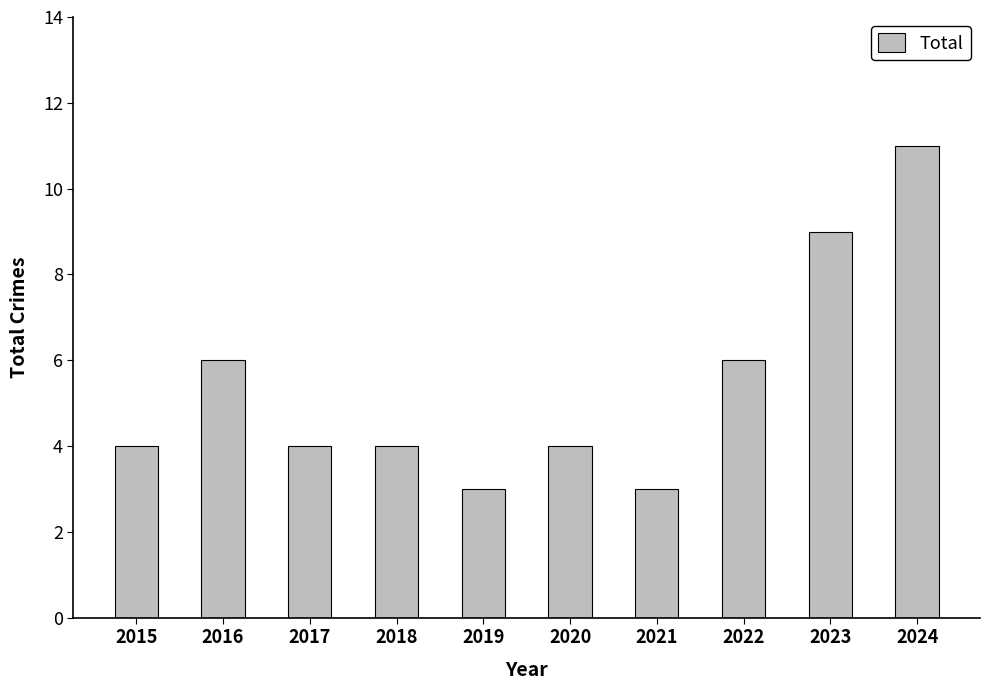

Is it true that the value at 2021 is 3?

True